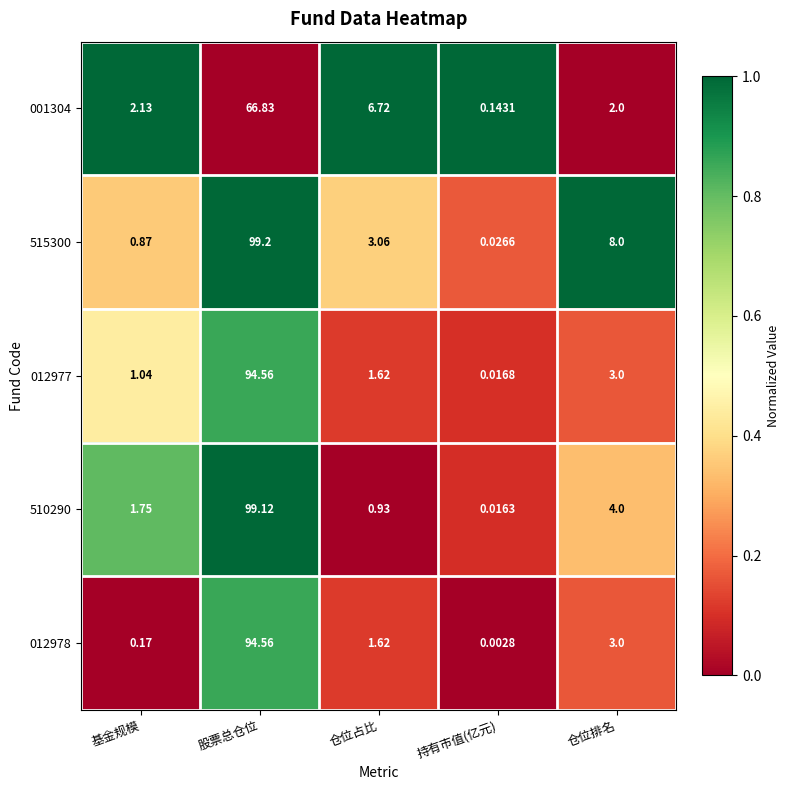

At which label is 012977 closest to 47?

仓位排名